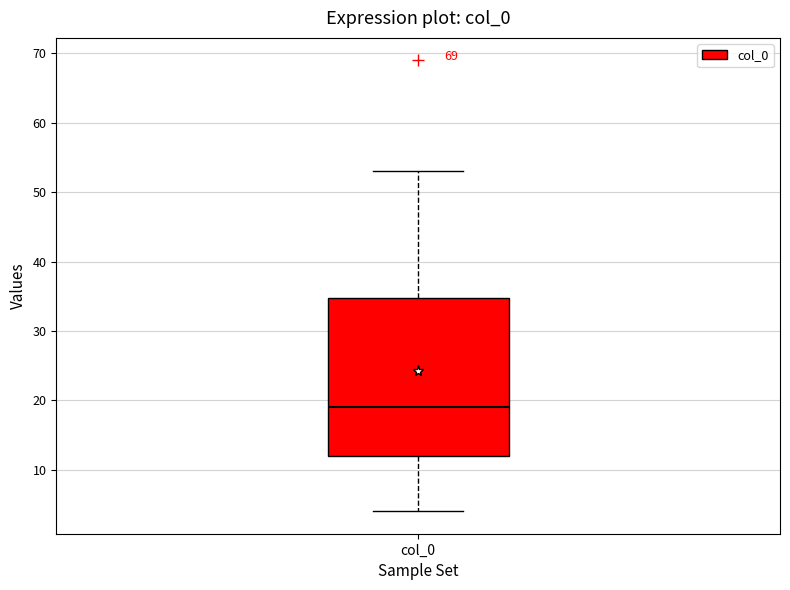

Transcribe this box plot: give where the median line is, the range the box spans, and where the two whiskers end, as read against the y-axis. The values are not printed on the chart, so give them approximately, as read against the axis.

median 19, box 12 to 35, whiskers 4 to 53